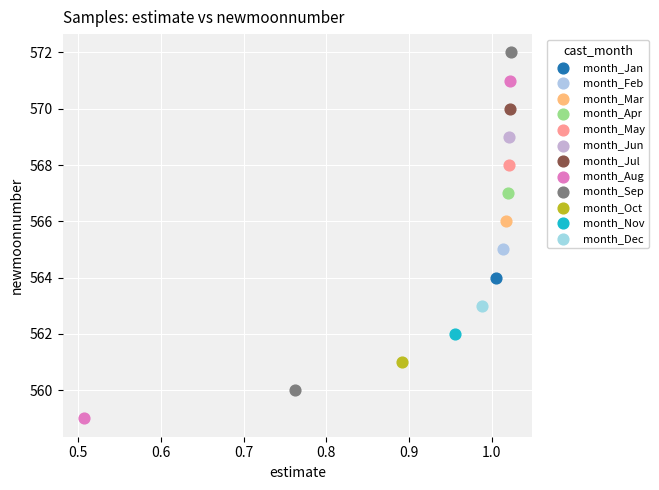

Which series reaches the minimum Y coordinate?

month_Aug